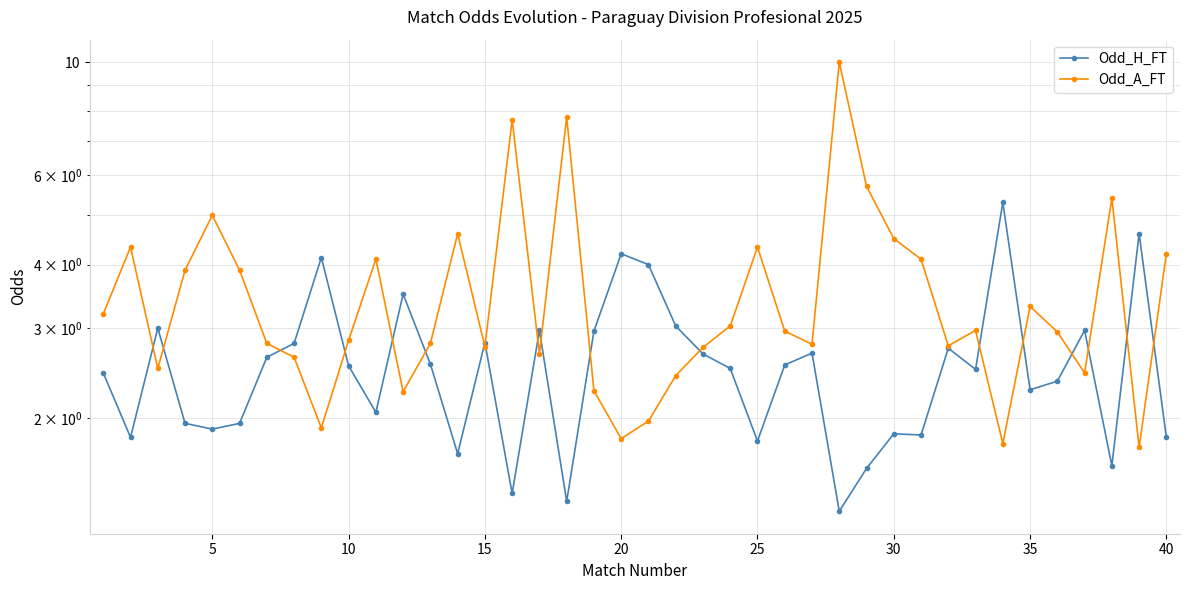

At how many categories does at least one series exceed 8?

1